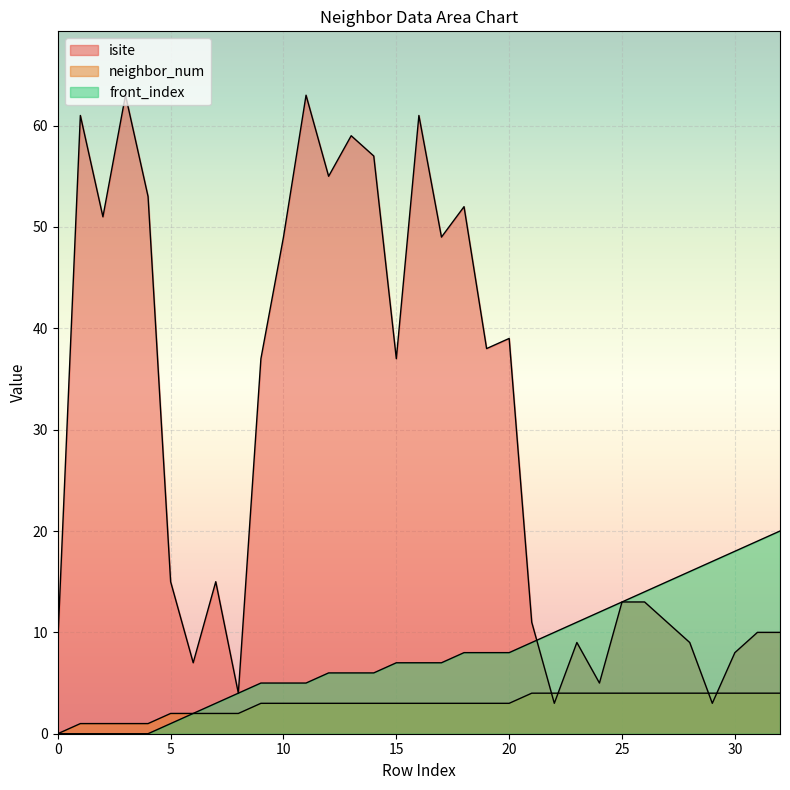

Rank the series at 23 from highest to lowest value.

front_index, isite, neighbor_num